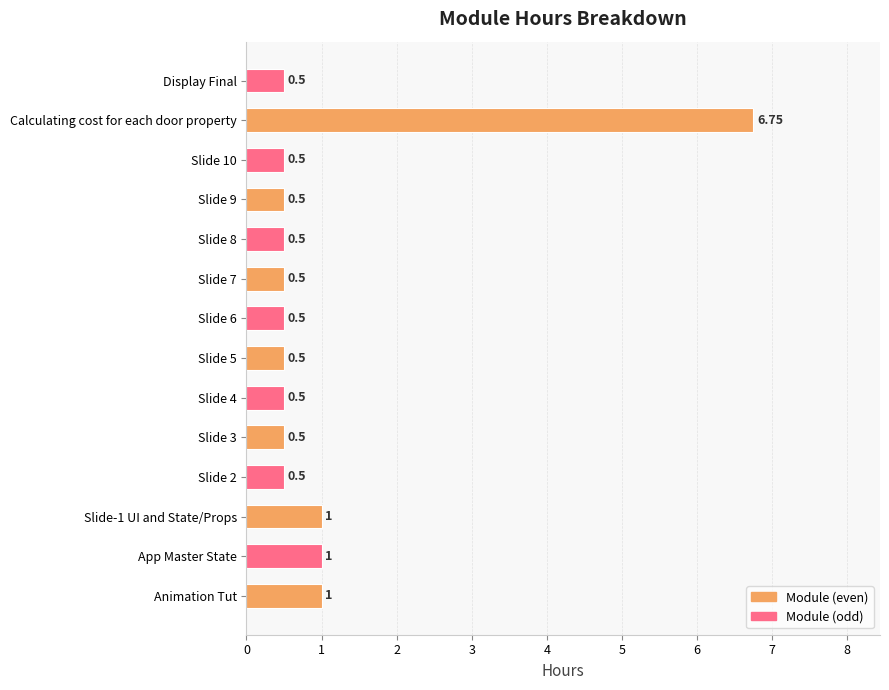

Between Slide 2 and Calculating cost for each door property, which is larger?

Calculating cost for each door property